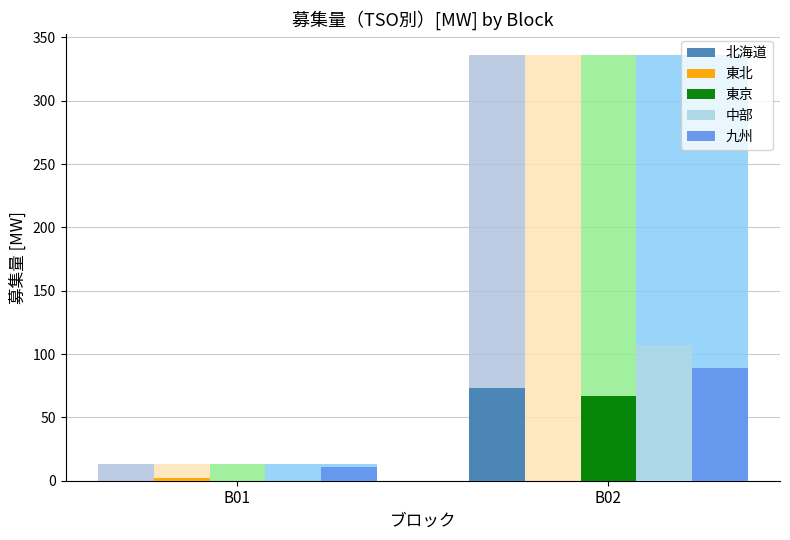

Which series has the largest range (max minus min)?

中部